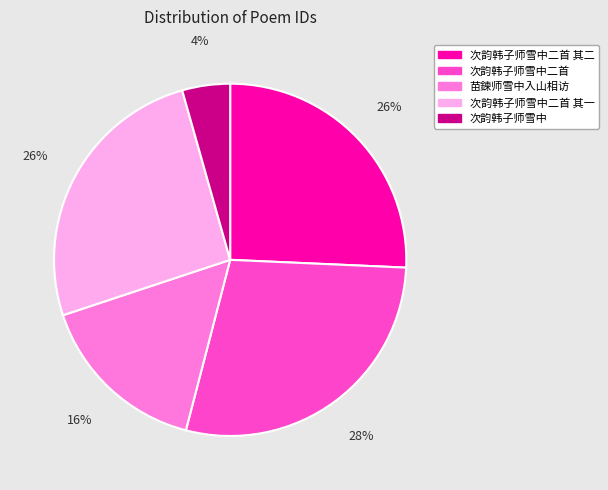

Combined, do 次韵韩子师雪中二首 其二 and 次韵韩子师雪中二首 account for over 50%?

Yes